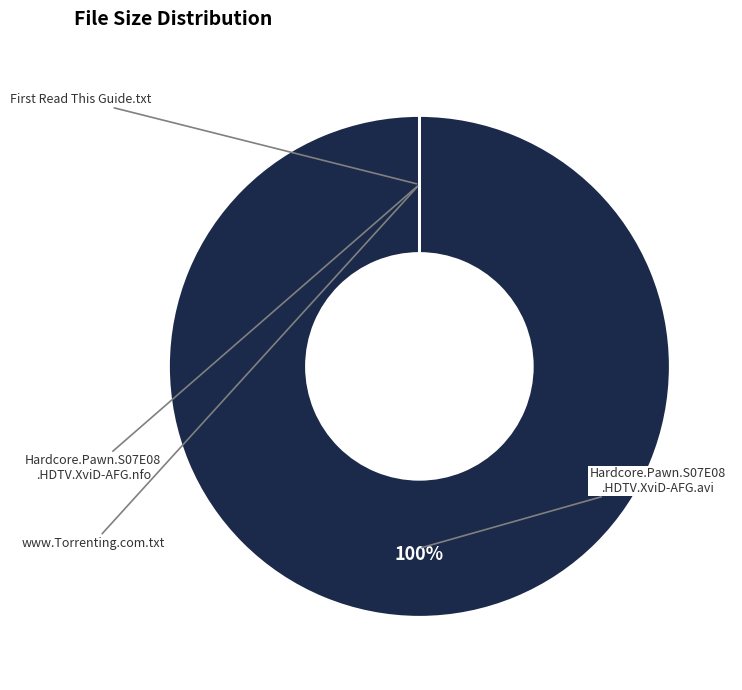

To the nearest percent, what is the difference between the largest and smallest slice percentages?

100%